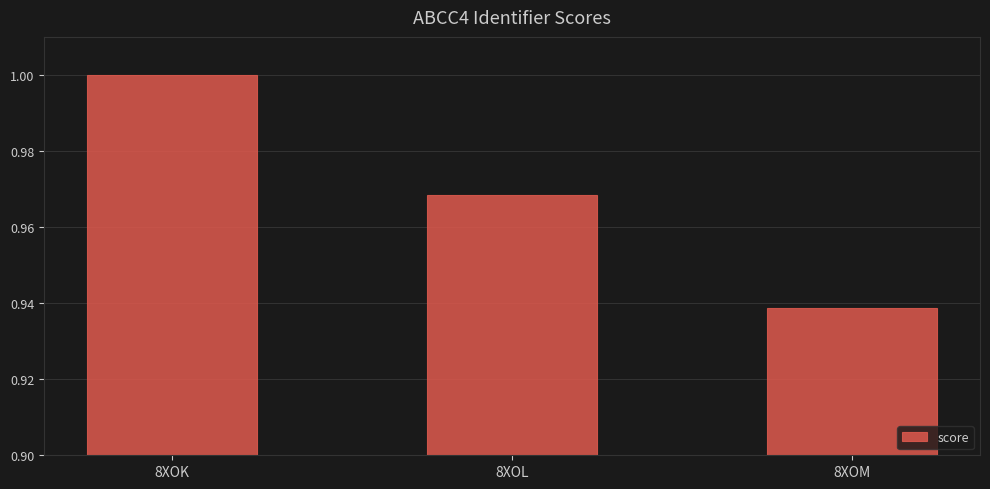

At which category does the chart reach its peak across all series?

8XOK